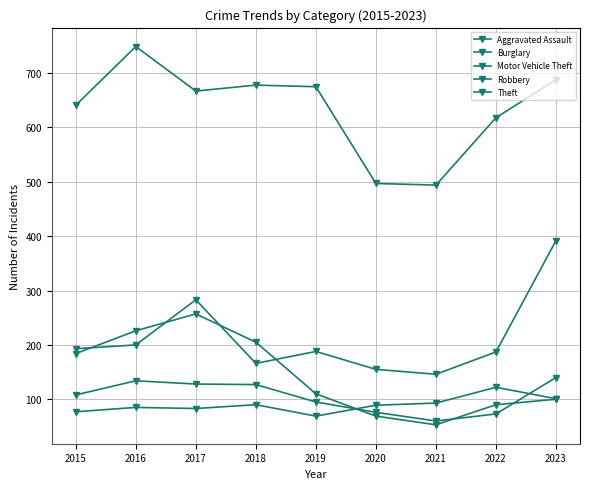

Is it true that Burglary equals 138 at 2017?

False